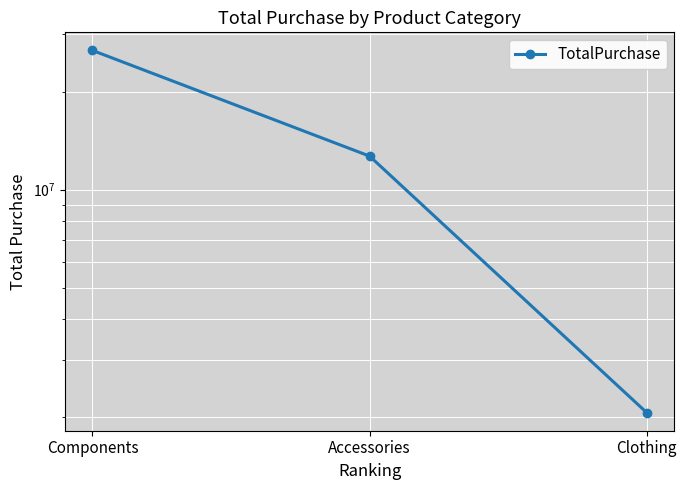

Reading left to right, transcribe all the data shown in this chart.

Components=26742023.2	Accessories=12671935.7	Clothing=2068470.6